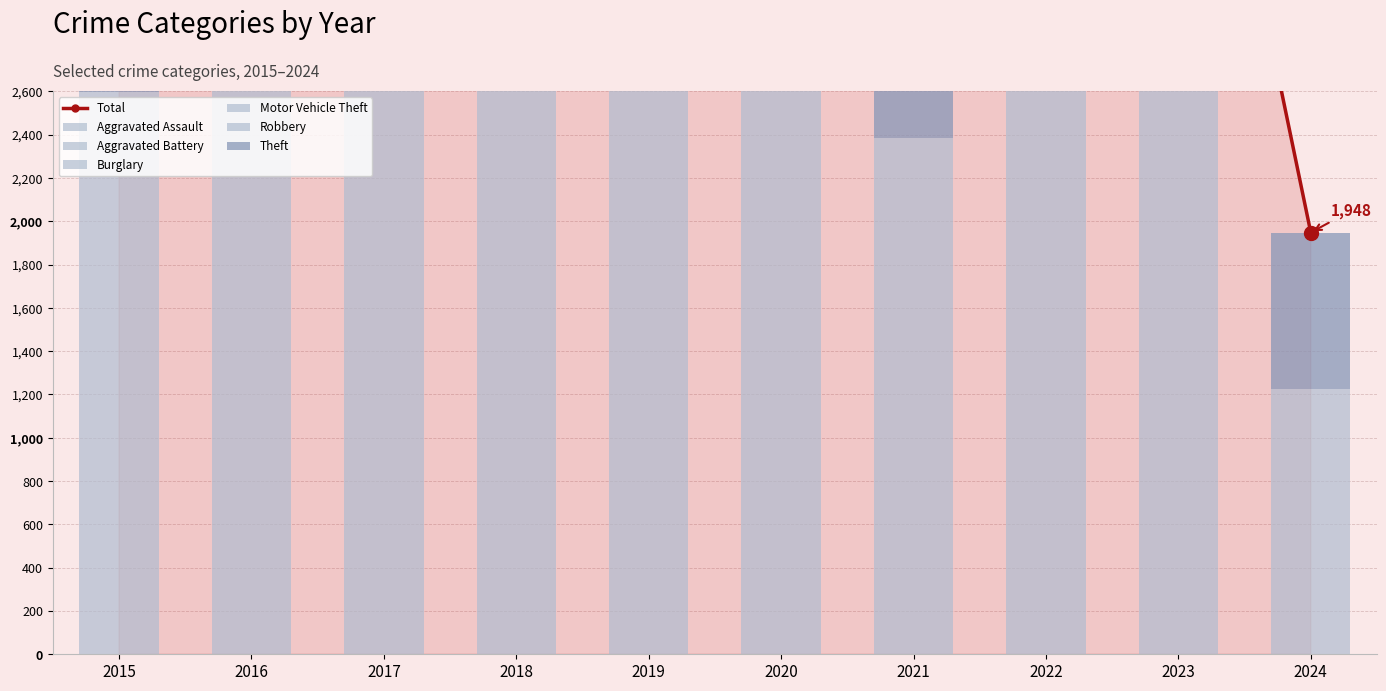

What is the difference between the maximum and minimum values in the Motor Vehicle Theft series?

840